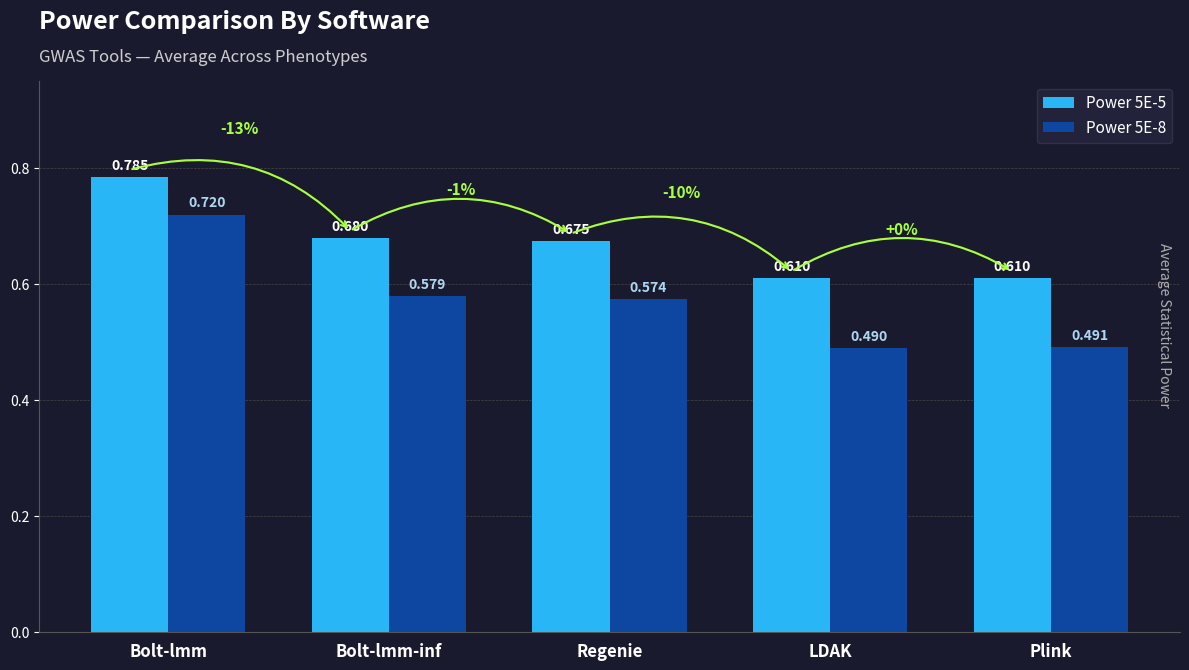

Which category has the lowest value across all series?

LDAK